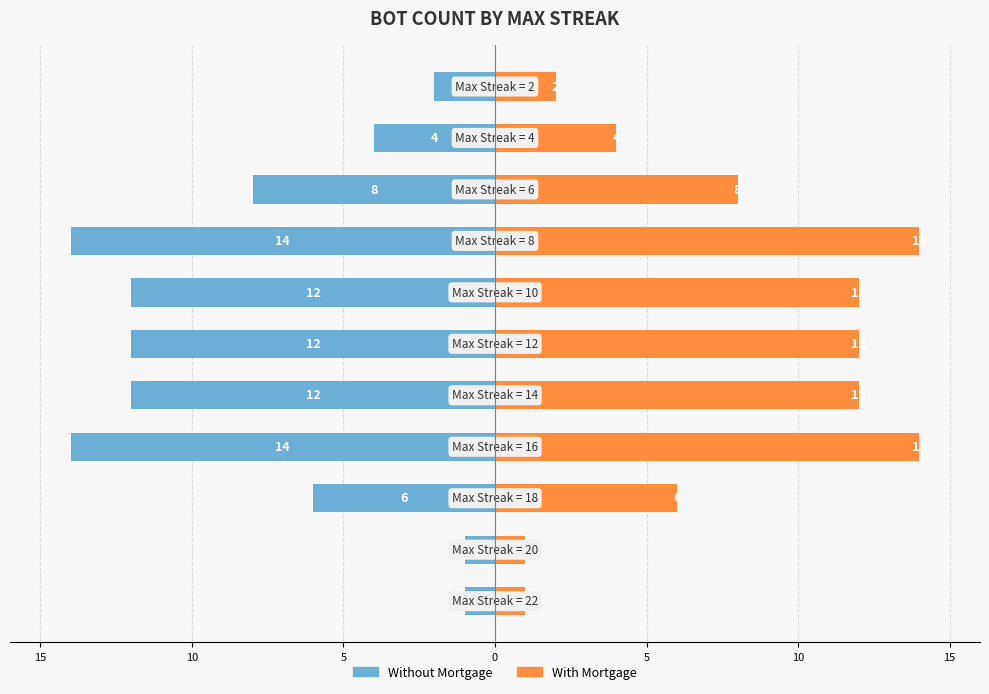

Which series has the widest spread of values?

Without Mortgage